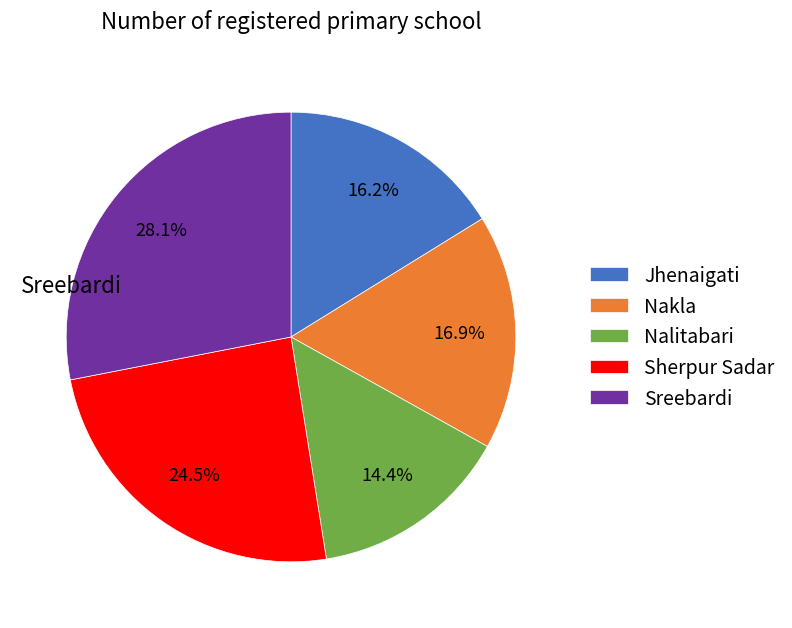

To the nearest percent, what is the combined percentage of Sherpur Sadar and Nalitabari?

39%